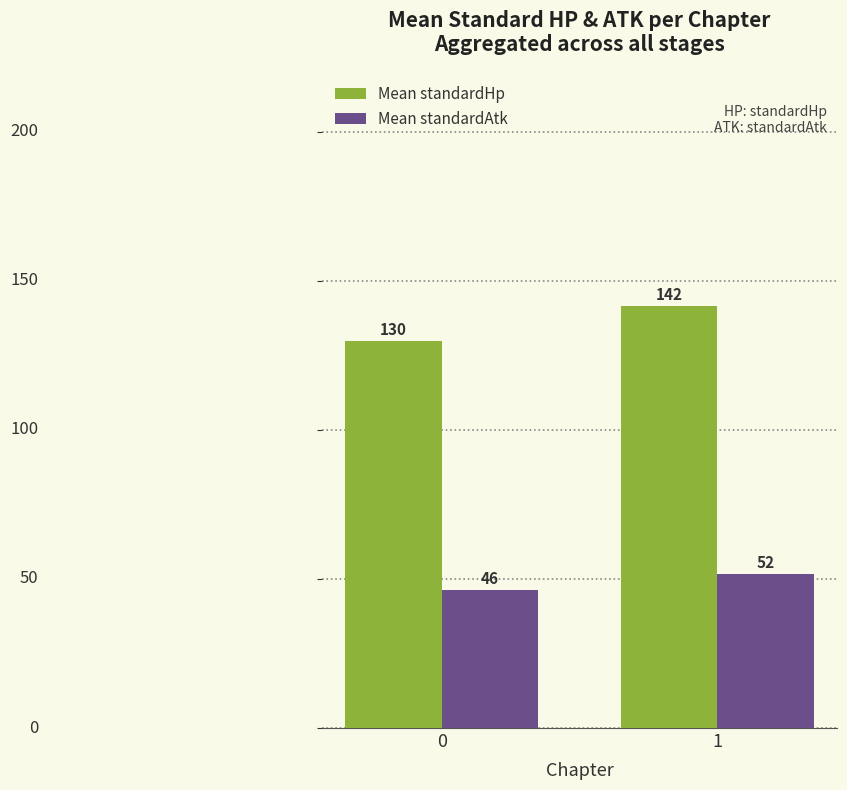

What is the greatest value displayed?

141.6